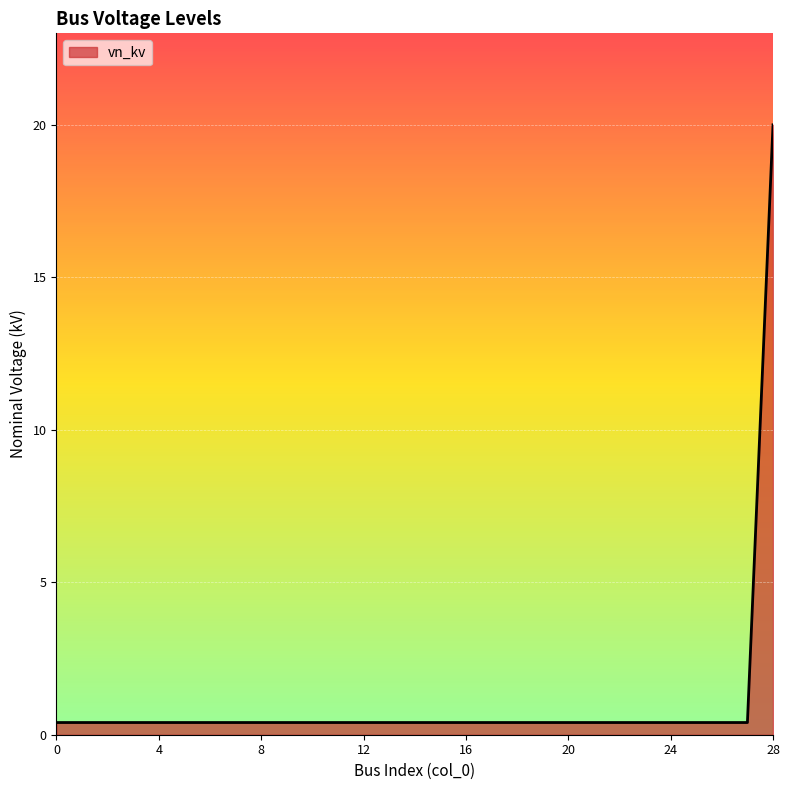

How many lines are shown in the chart?

1